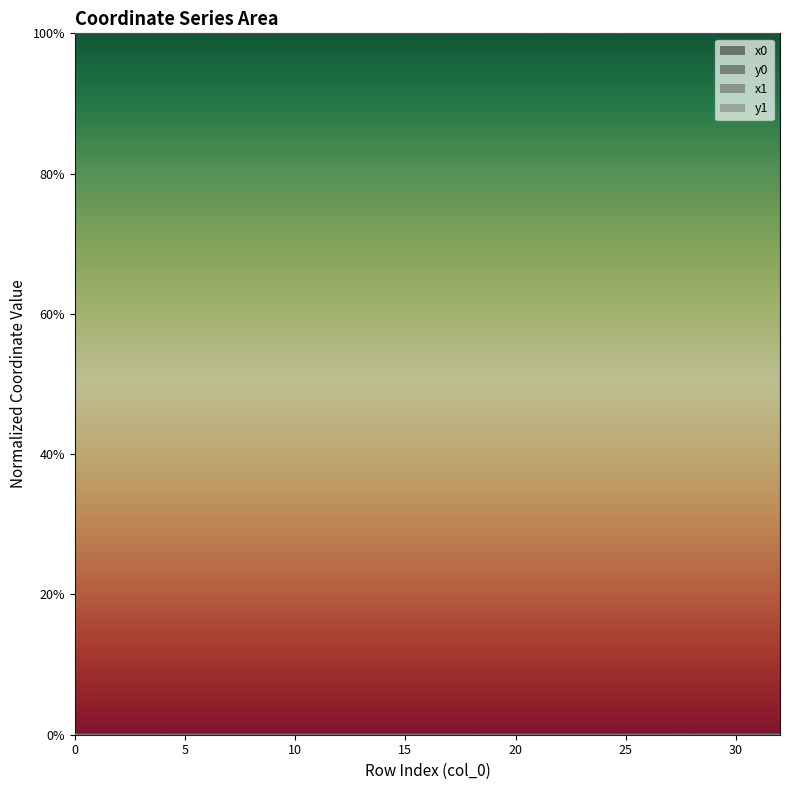

True or false: x1 and y0 cross at least once.

False